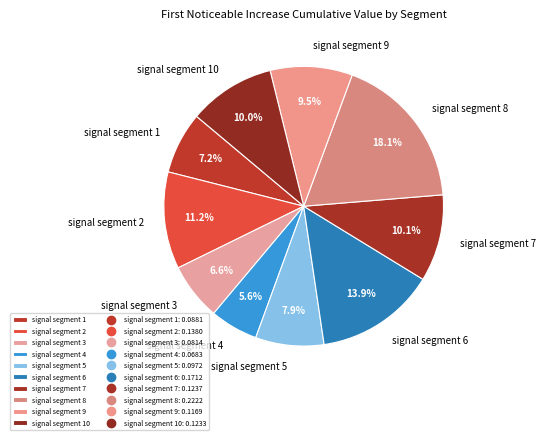

Does signal segment 1 account for over 50% of the chart?

No